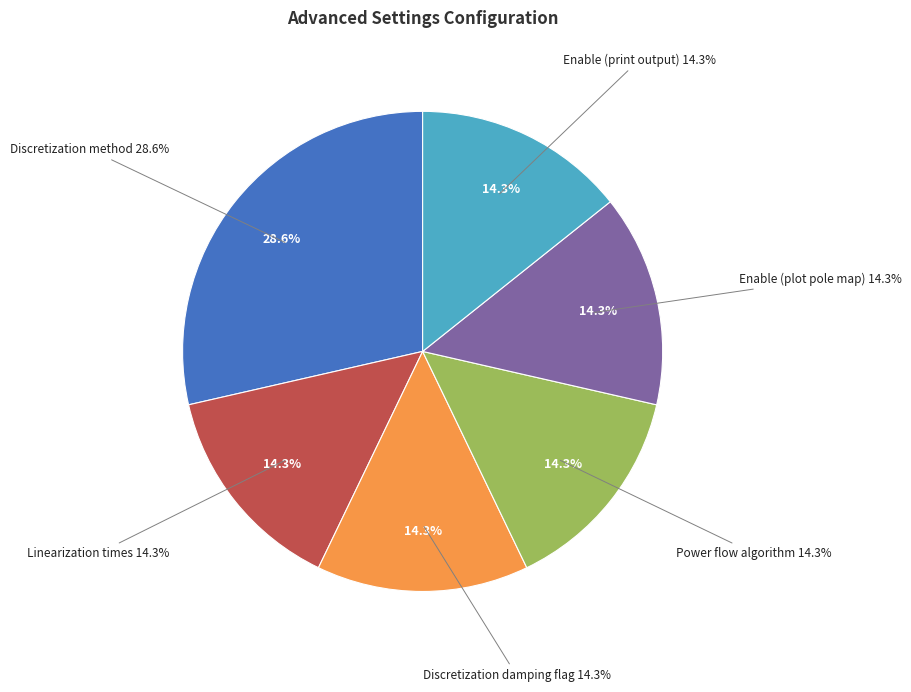

What is the ratio of the value at Linearization times to the value at Discretization damping flag?

1.0